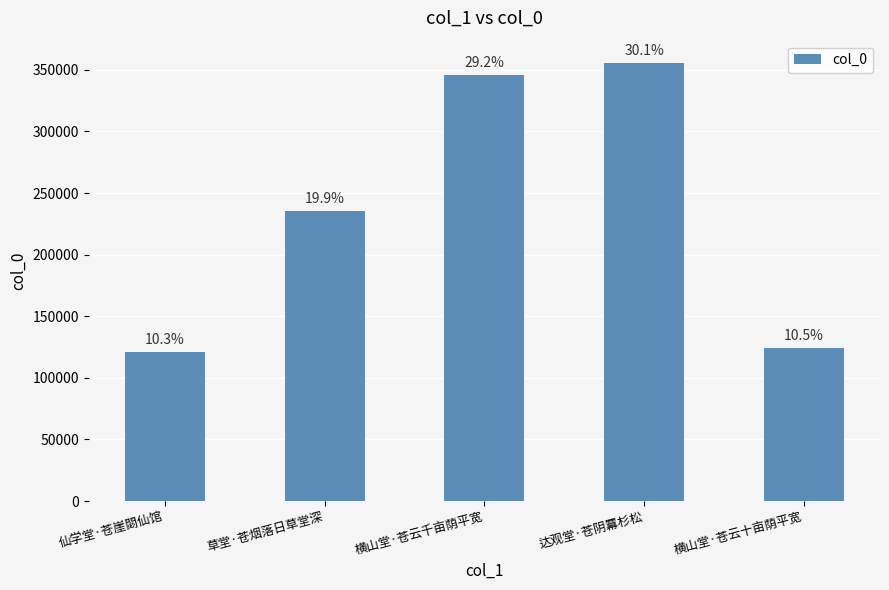

What position from the right is 横山堂·苍云千亩荫平宽?

3